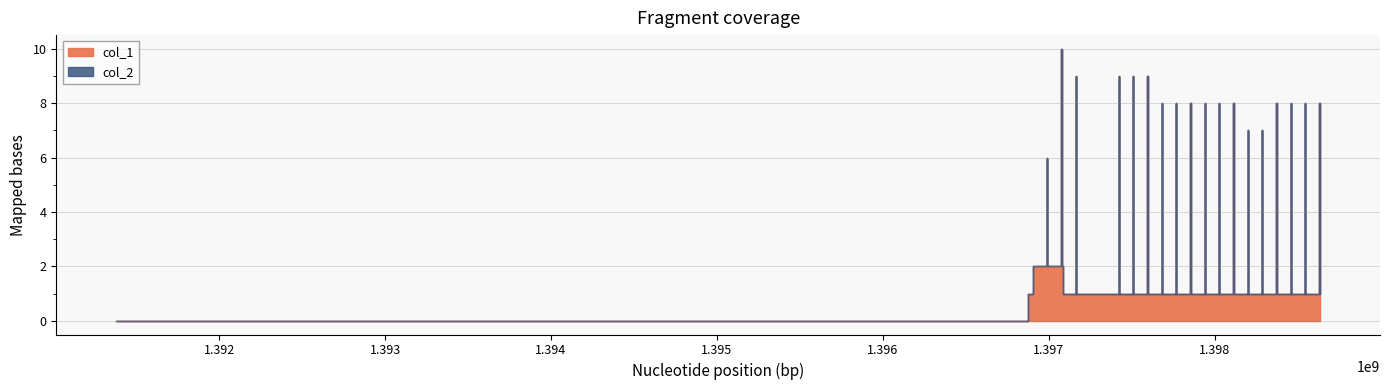

What is the sum of the col_1 values at 1398633486 and 1397161948?

10